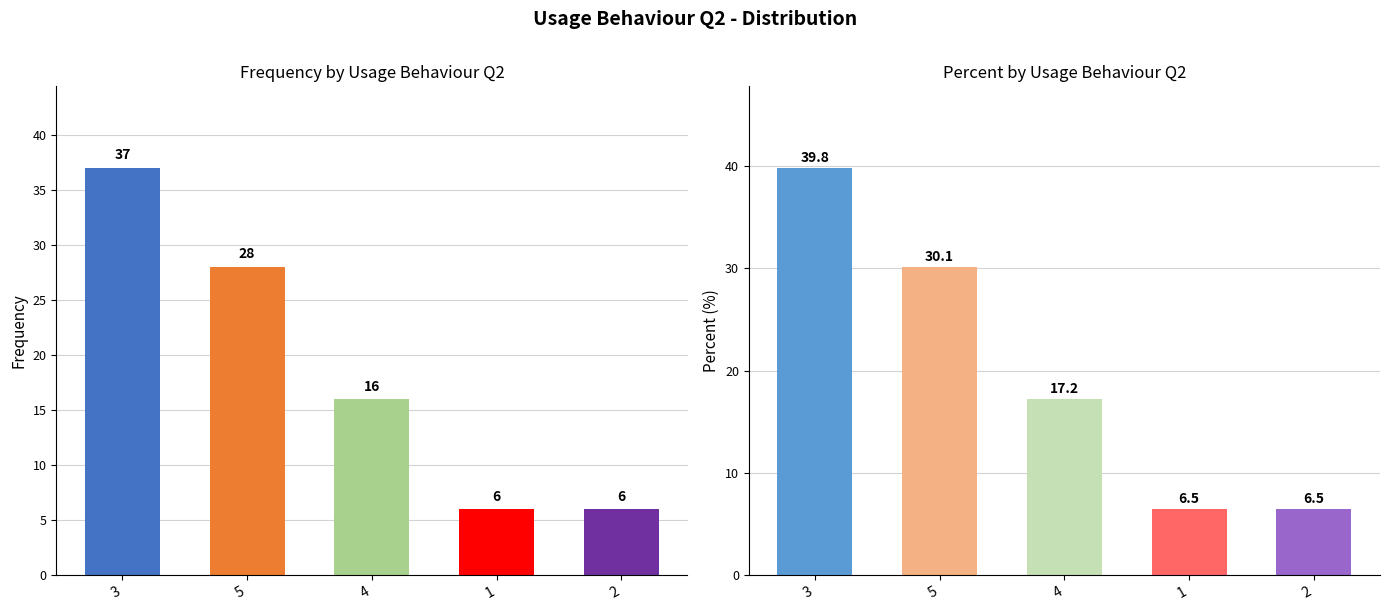

How many series are shown in this chart?

2